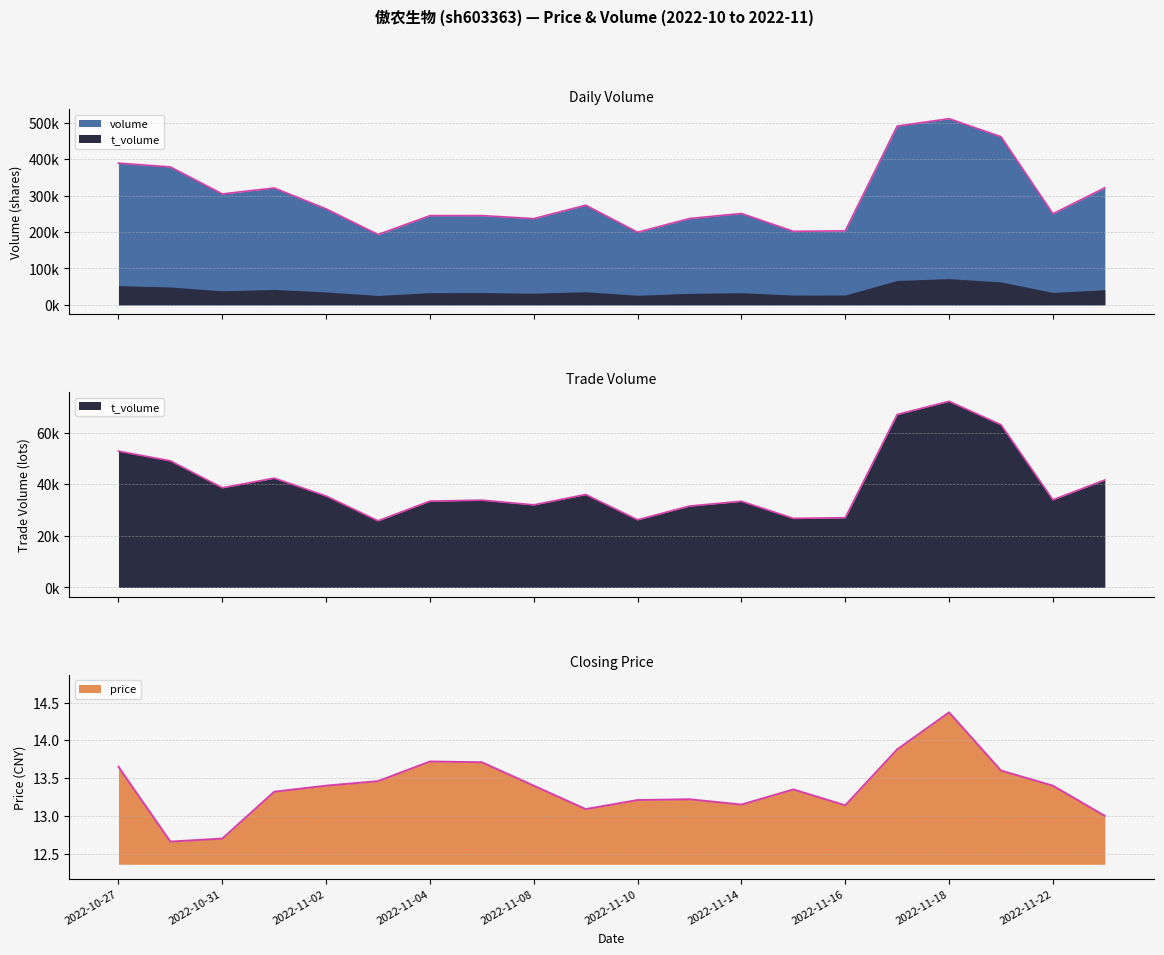

What position from the right is 2022-11-02?

16